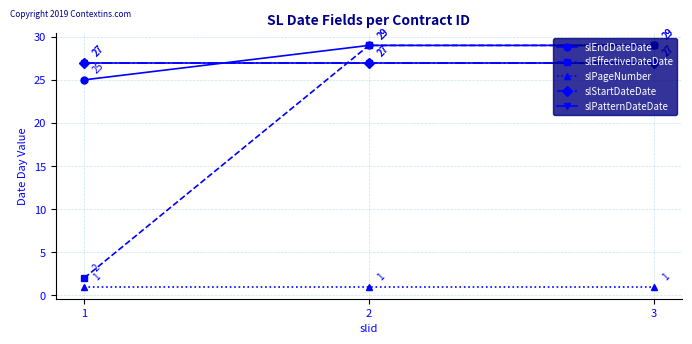

Is this an area chart (filled region under the line)?

No